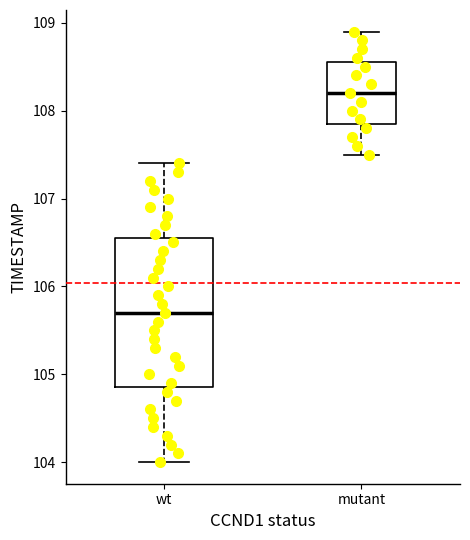

Reading left to right, read every box against the y-axis: the position of its median line, the range the box covers, and the ends of its whiskers. The values are not printed on the chart, so give them approximately, as read against the axis.

wt: median 105.7, box 104.9 to 106.6, whiskers 104.0 to 107.4
mutant: median 108.2, box 107.9 to 108.6, whiskers 107.5 to 108.9